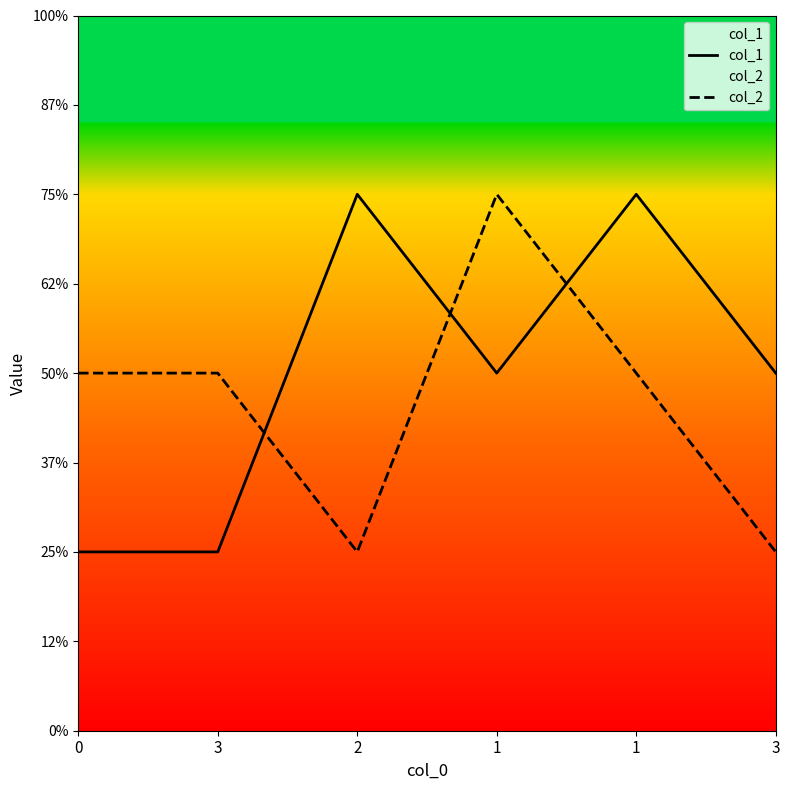

The value of col_1 at 1 is 2. True or false?

True